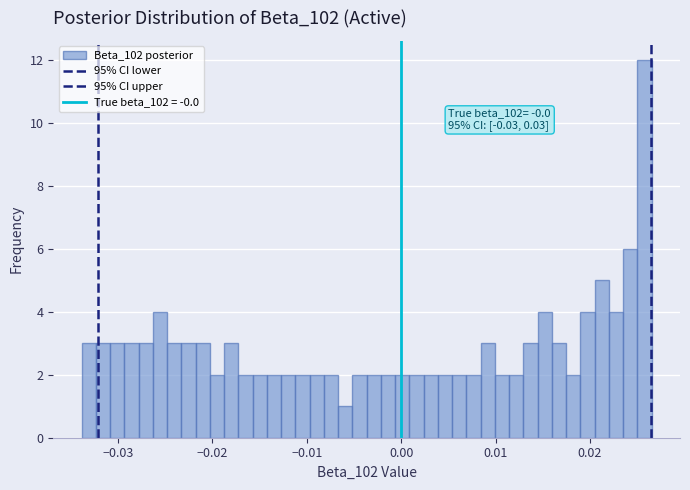

Read against the x-axis, roughly where is the centre of the tallest bar?

0.026